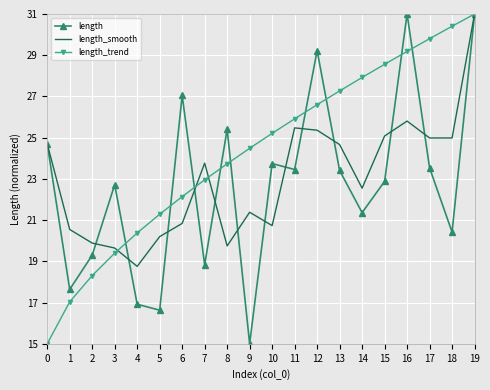

True or false: length_trend has more than 0 points higher than both neighbors.

False